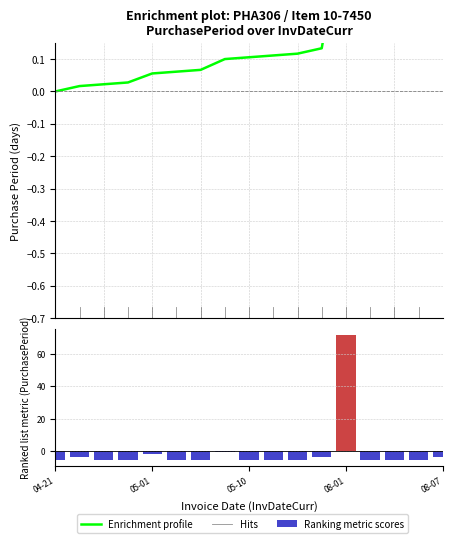

Where does the data first go above -5?

2017-04-24